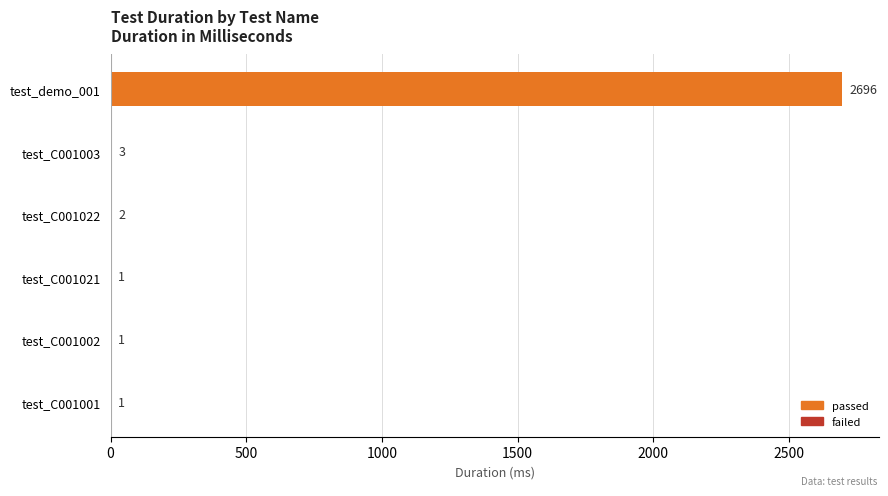

Is it true that the value at test_C001002 is 1?

True